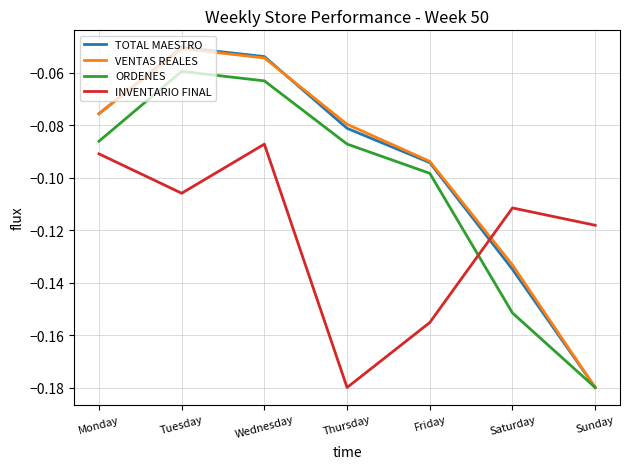

In VENTAS REALES, how many points are higher than both neighbors (excluding endpoints)?

1